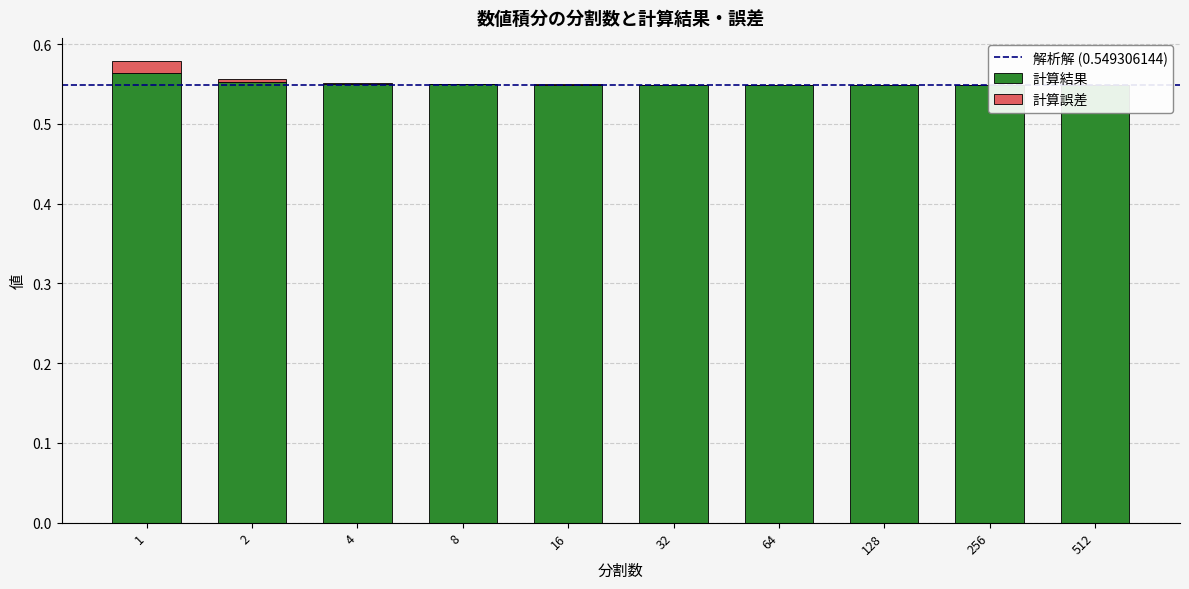

Which series has the largest range (max minus min)?

計算結果